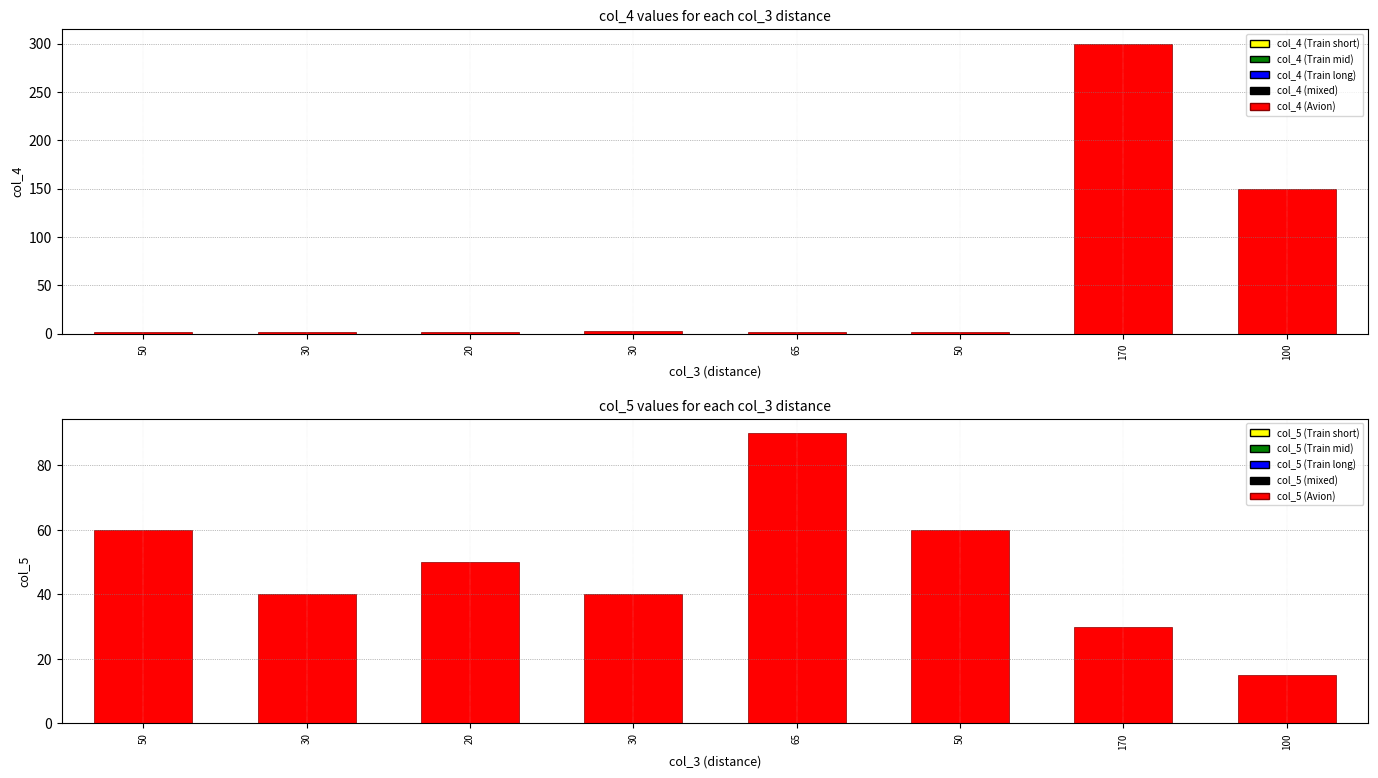

Read the col_4 value at 100.

150.0